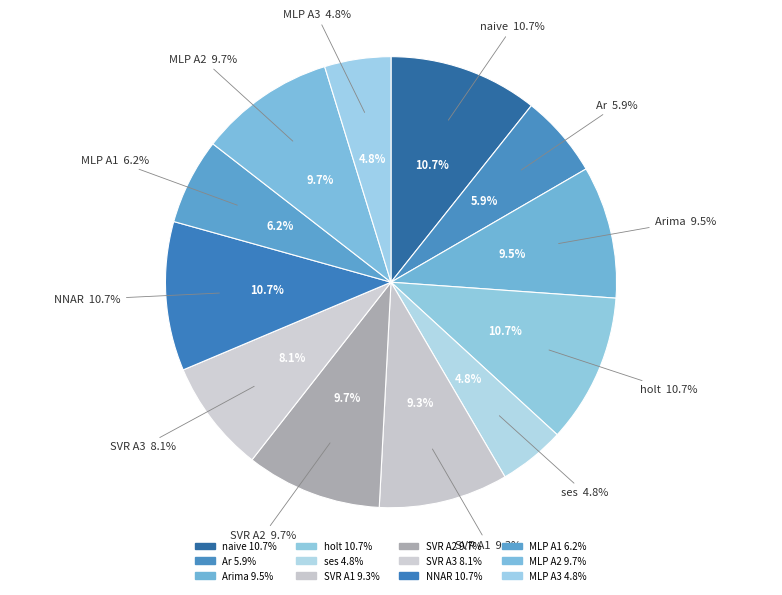

Combined, what portion of the pie is MLP A3 and naive?

15.4%